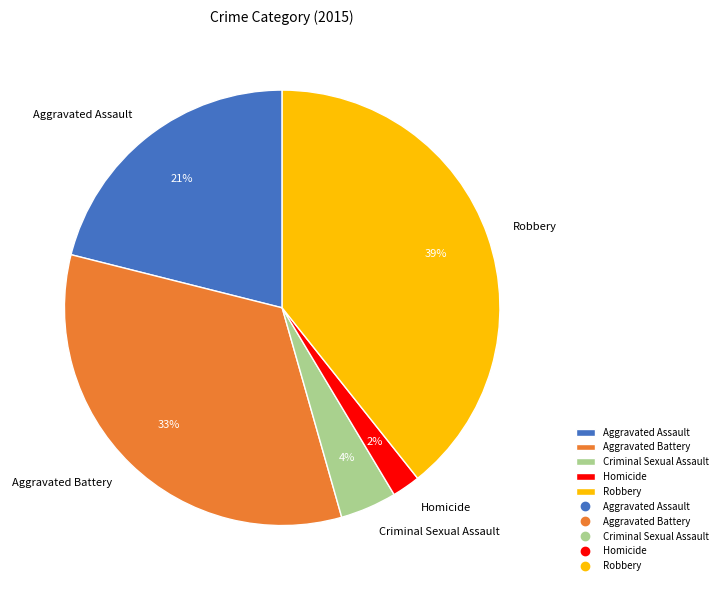

Does Robbery account for over 50% of the chart?

No